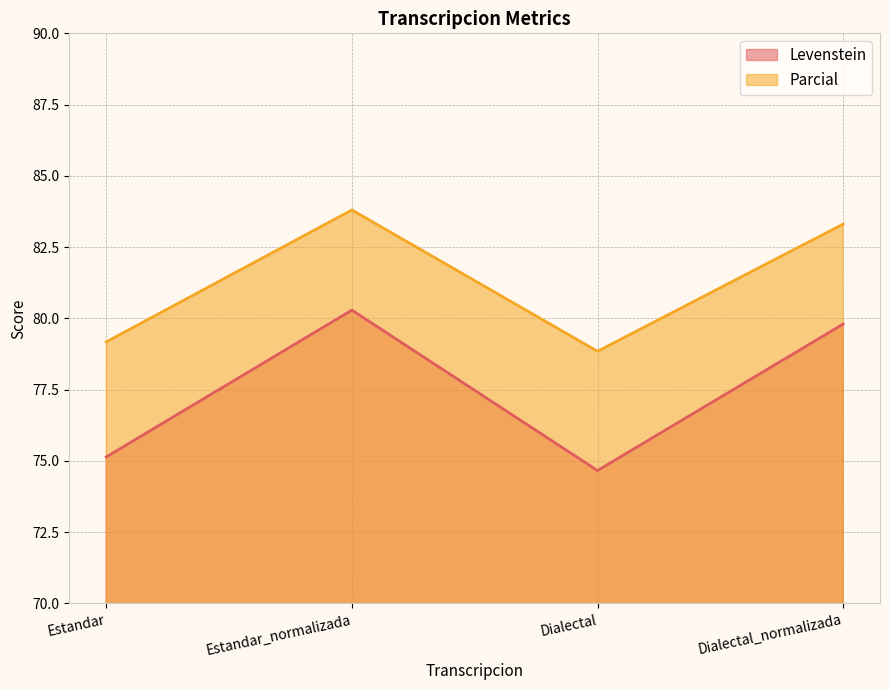

True or false: Levenstein and Parcial intersect in this chart.

False